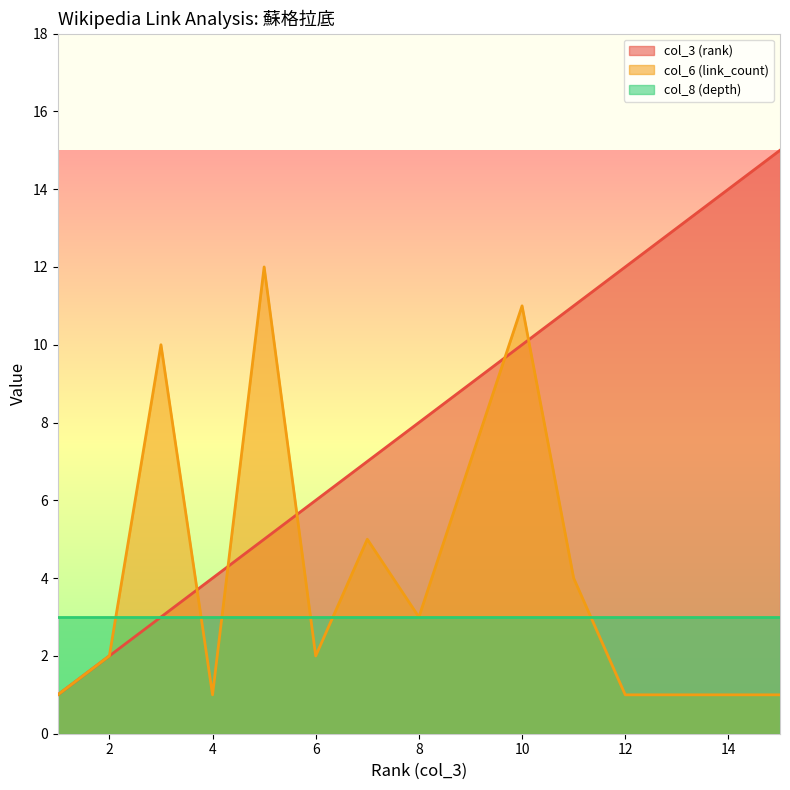

After their last crossing, which series has the higher values: col_3 (rank) or col_6 (link_count)?

col_3 (rank)